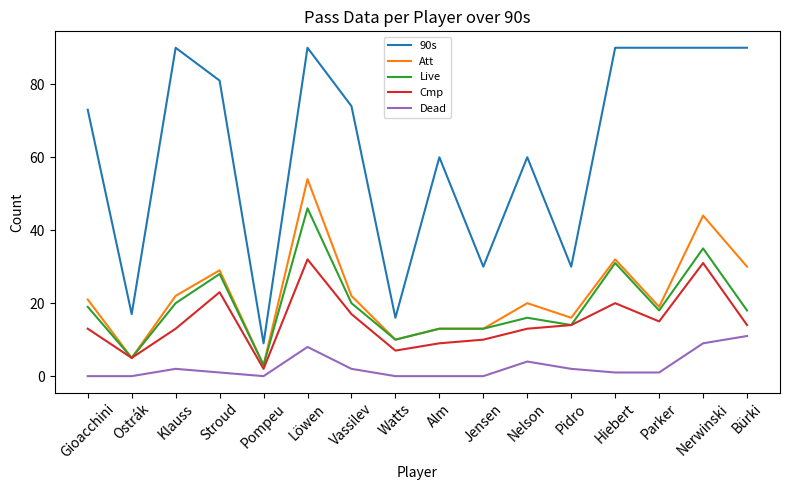

True or false: Att has more than 2 interior local peaks.

True